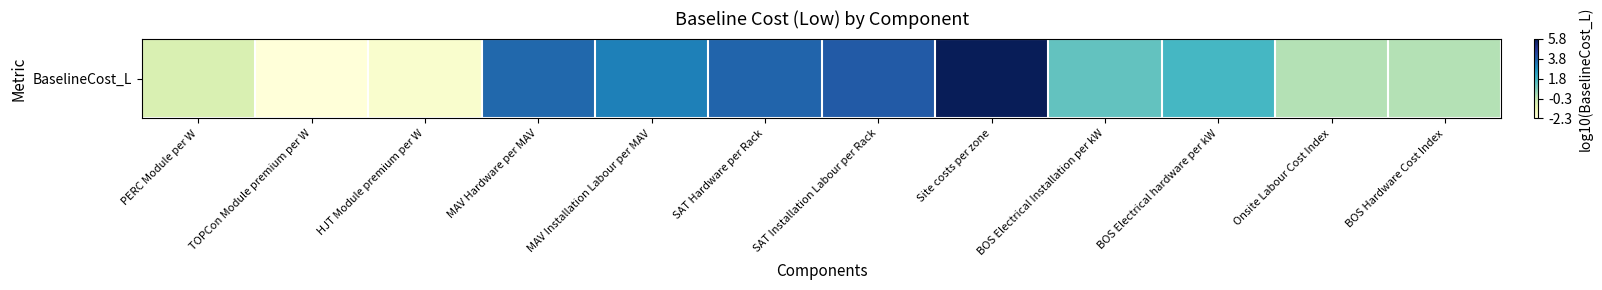

What is the difference between the second highest and minimum values?

6.2